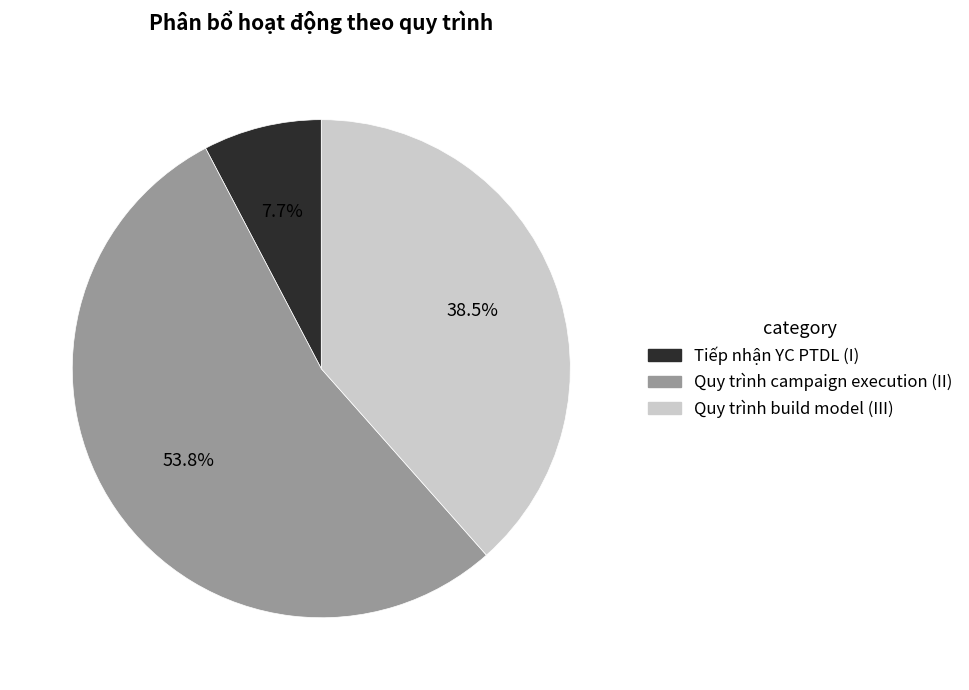

Which category has the smallest portion of the pie?

Tiếp nhận YC PTDL